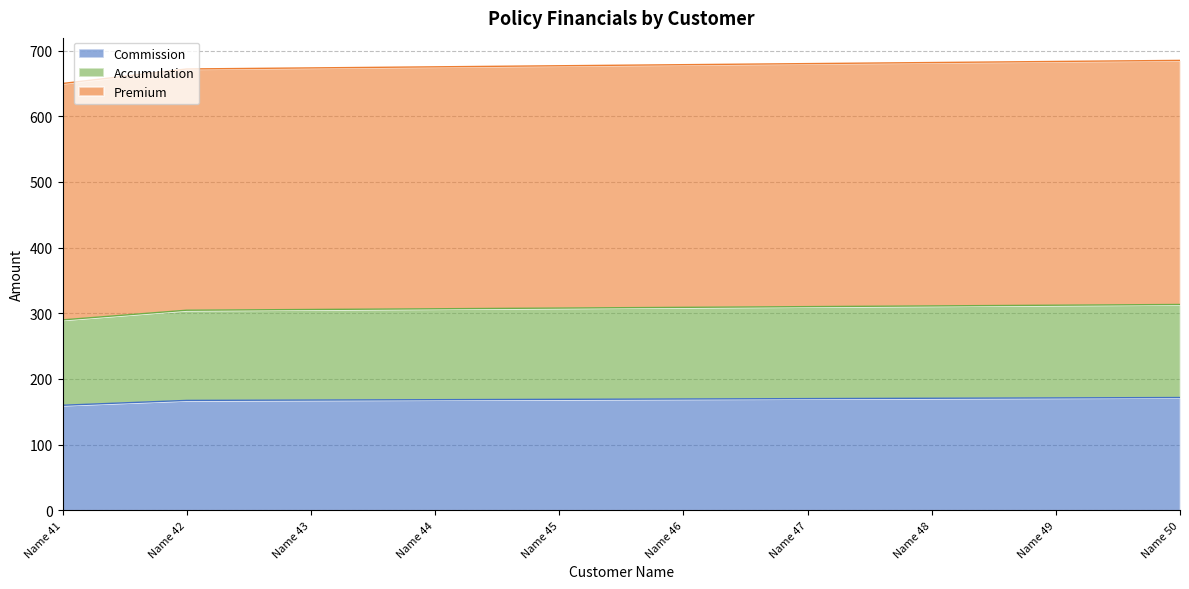

The Commission series shows 1019.6 at Name 48. True or false?

False